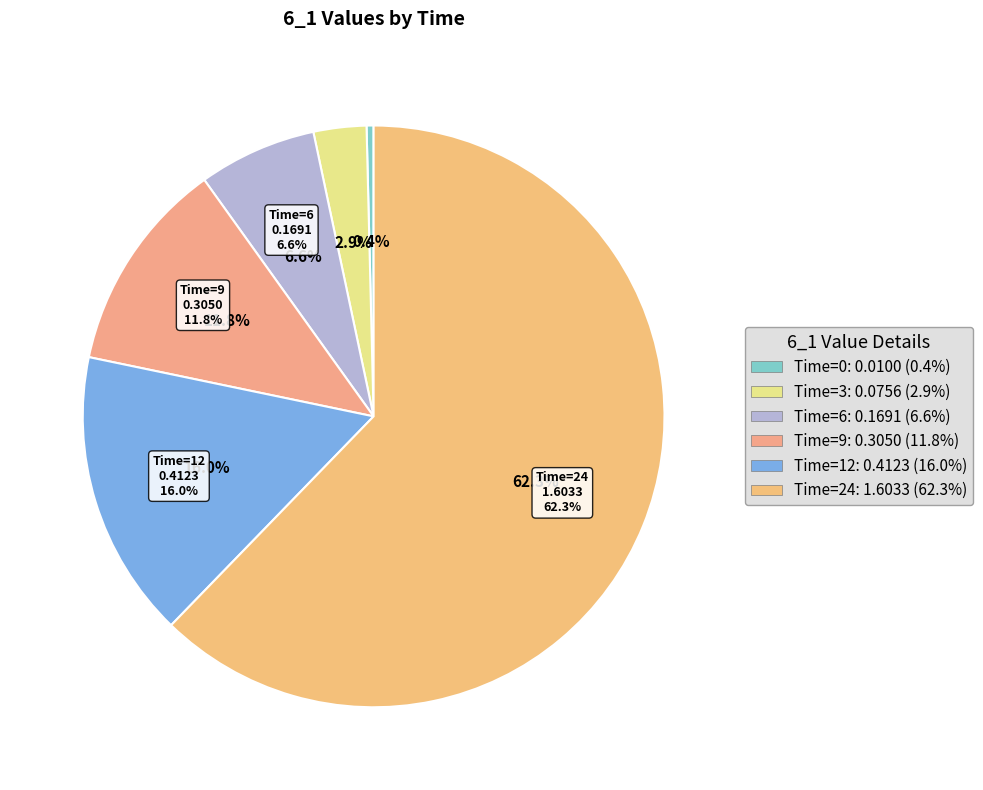

Is it true that Time=12 is 30% of the pie?

False